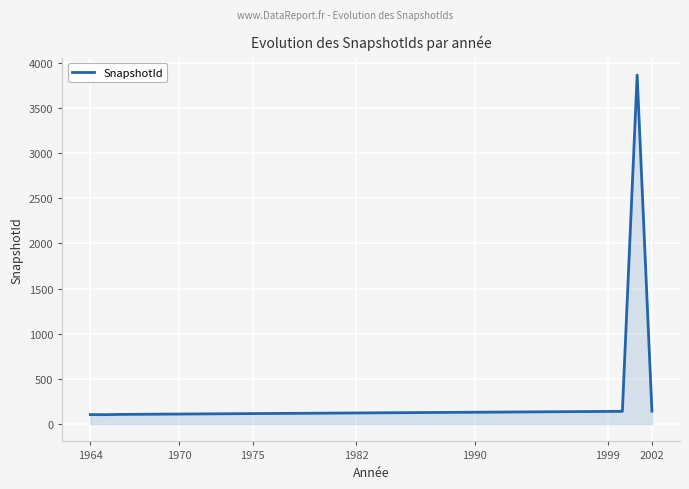

How many lines are shown in the chart?

1